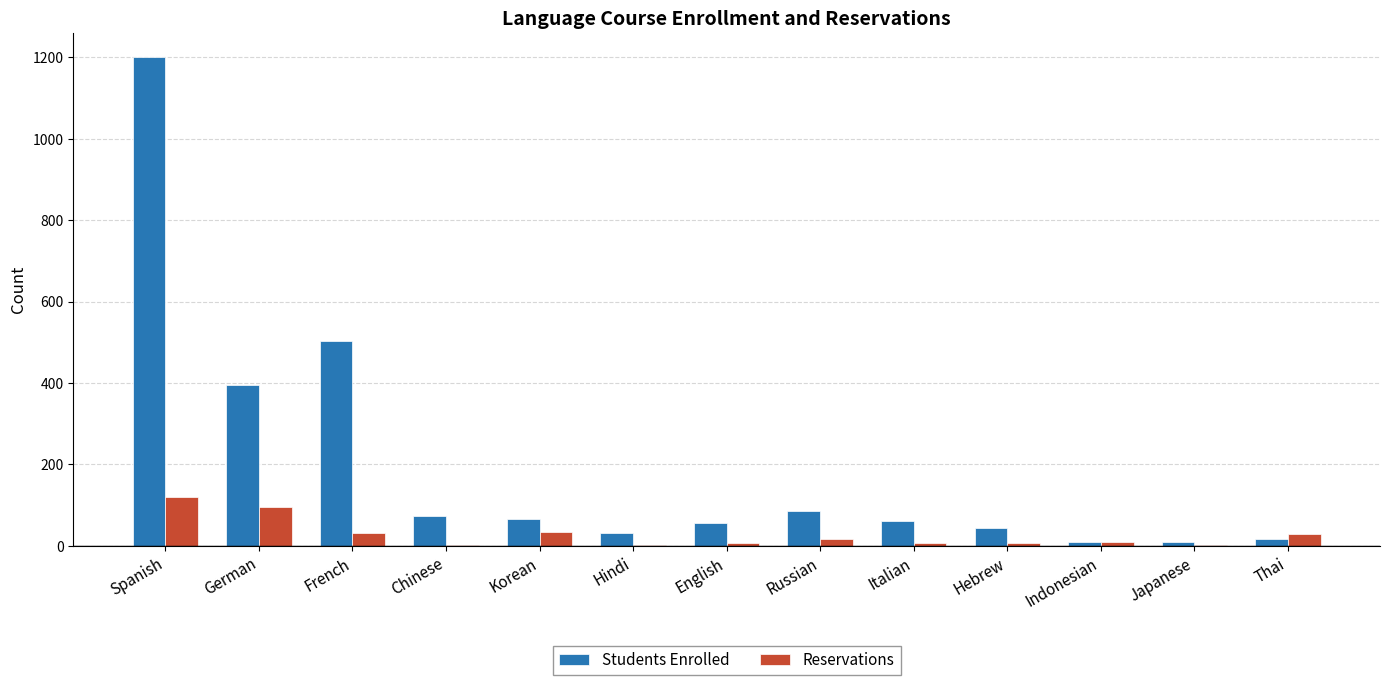

What is the total value across all series at Korean?

101